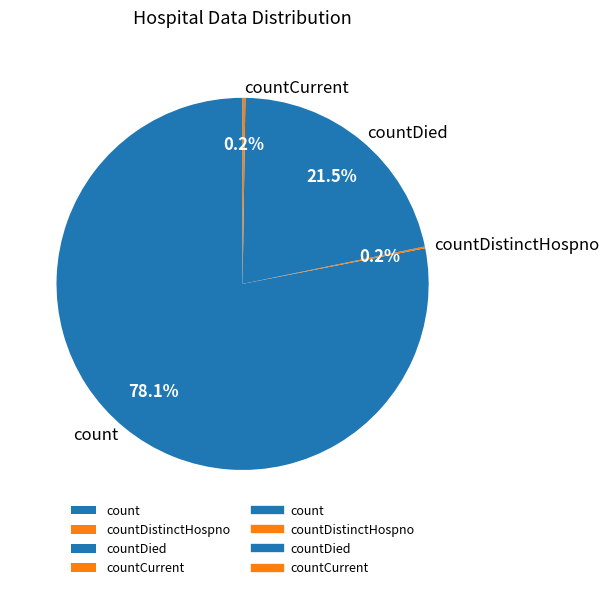

Which slice is the largest?

count